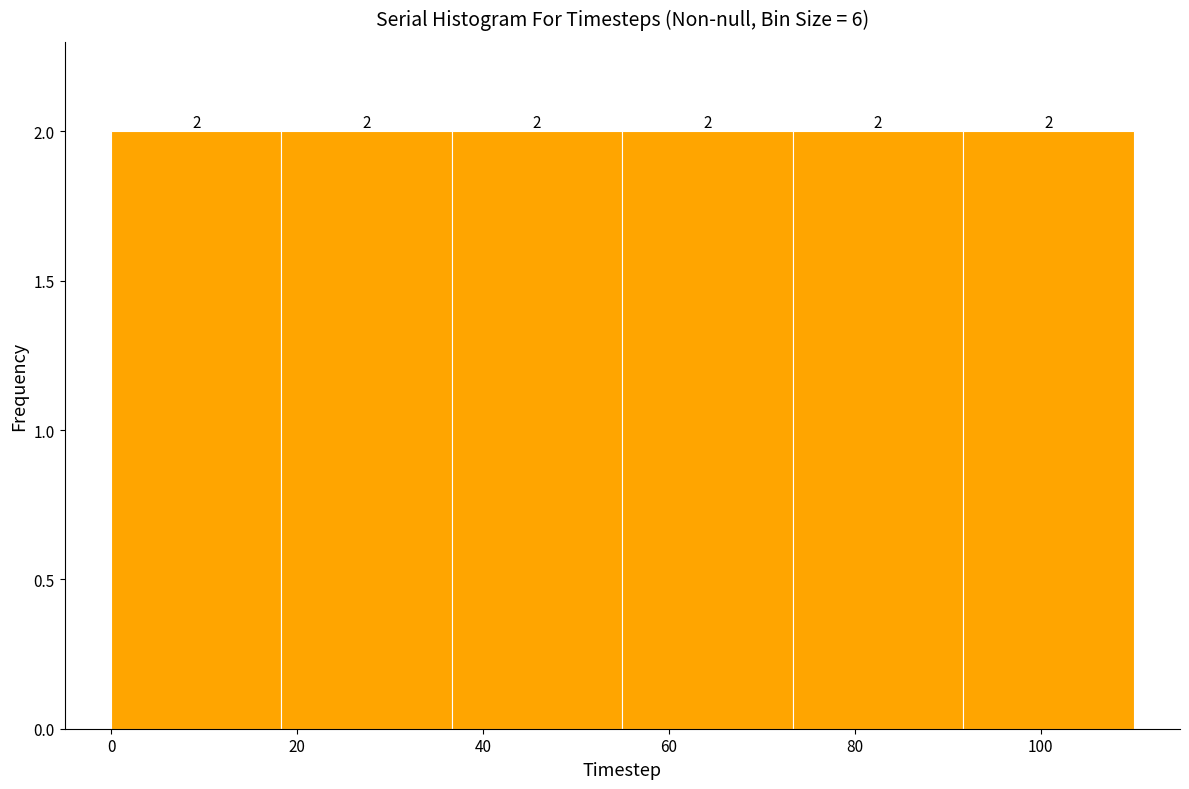

Reading left to right, list every bar in this chart as the range it spans on the x-axis followed by its height. The bar edges are not printed on the chart, so give them approximately, as read against the axis.

0 to 18: 2
18 to 36: 2
36 to 56: 2
56 to 74: 2
74 to 92: 2
92 to 110: 2